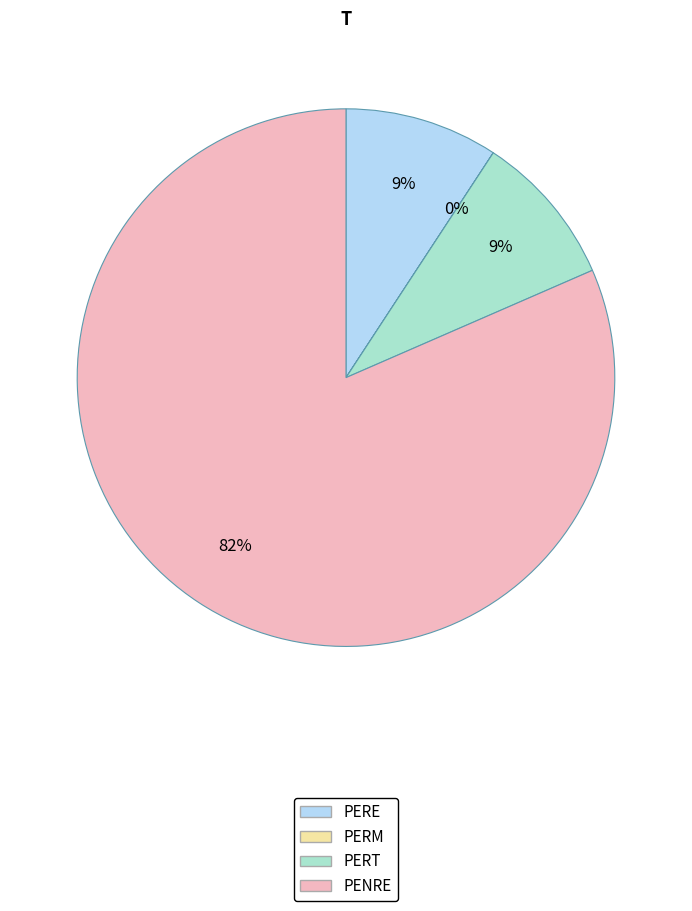

What is the largest slice in the pie chart?

PENRE